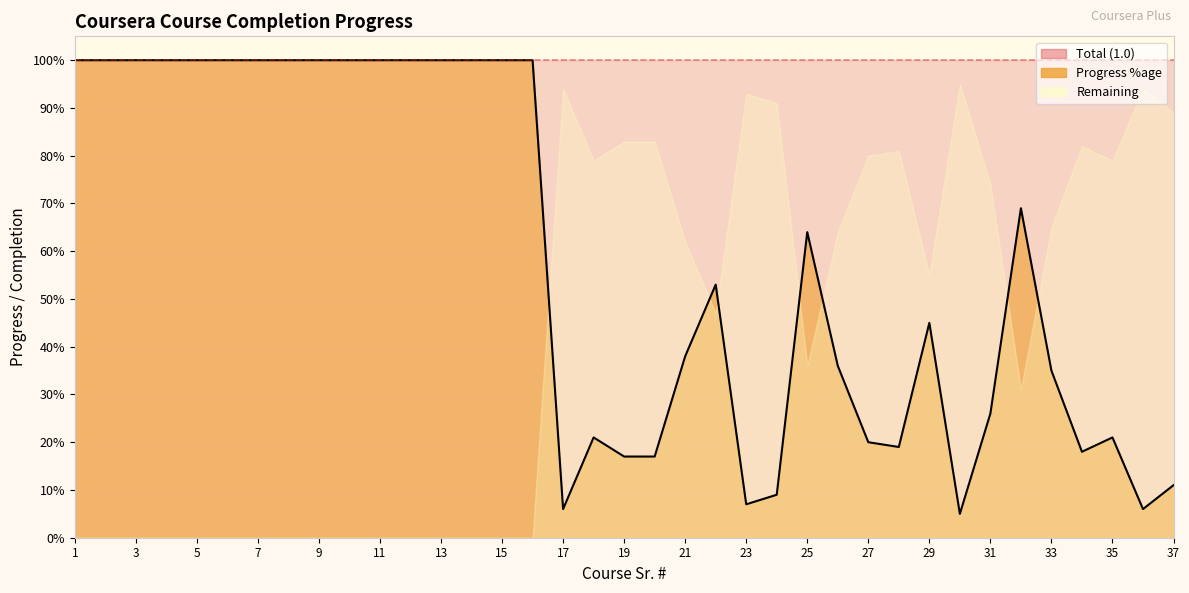

What are all the series names shown in the legend?

Total (1.0), Progress %age, Remaining